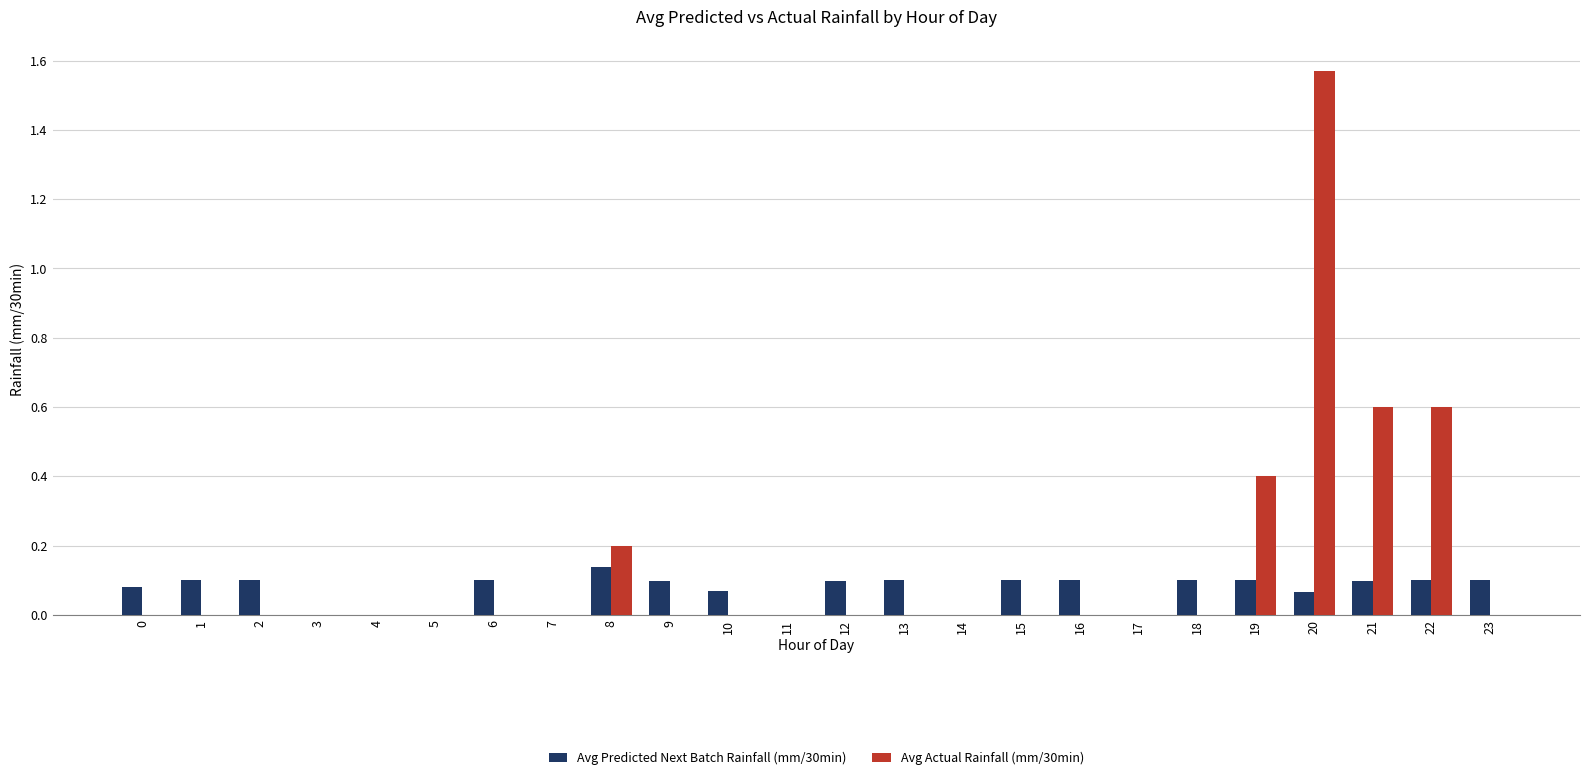

At which category is the sum across all series the highest?

20